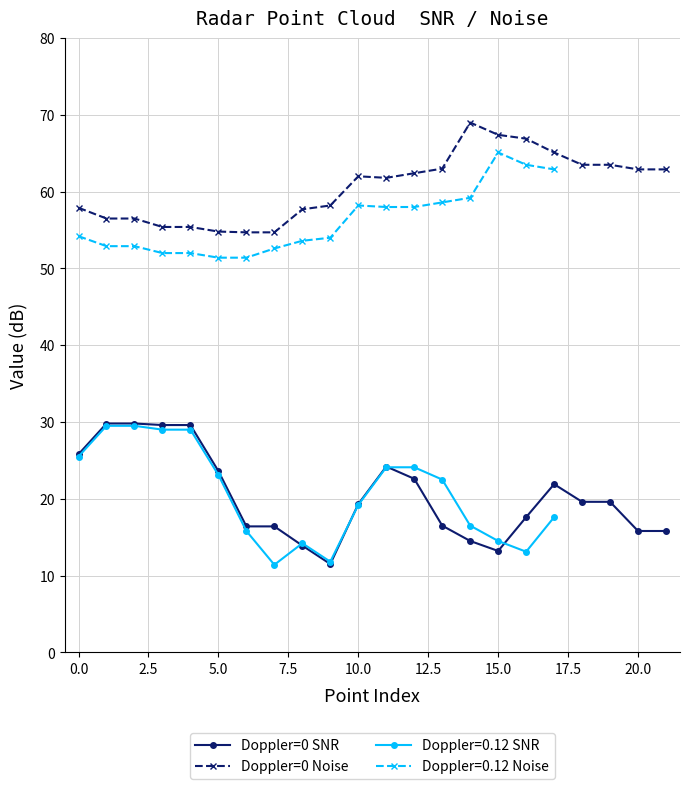

What is the smallest value displayed?

11.5